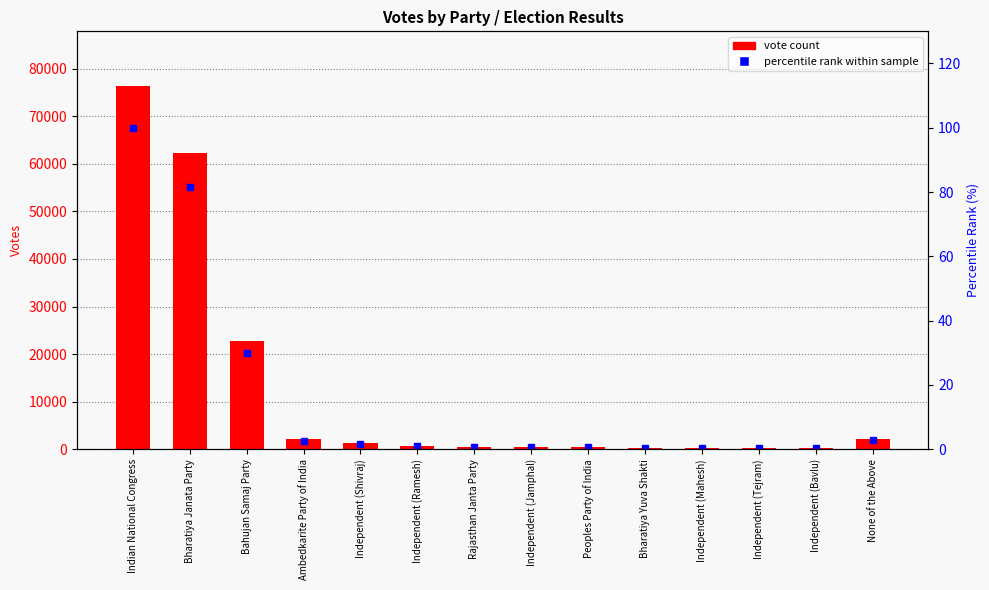

At which label does vote count first exceed 730?

Indian National Congress